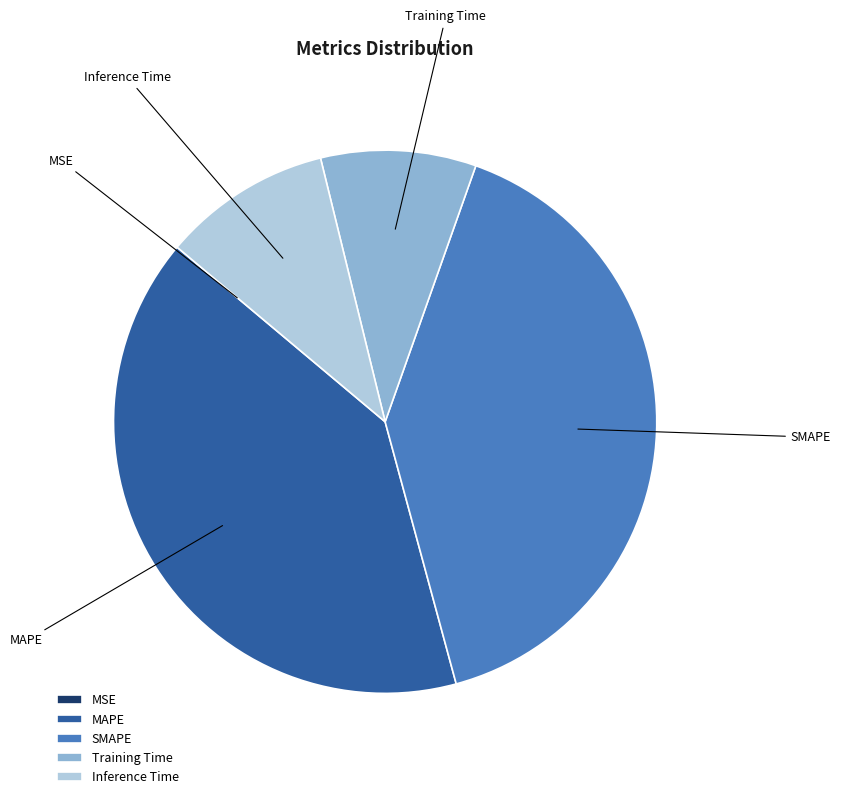

Does any single category account for the majority?

No